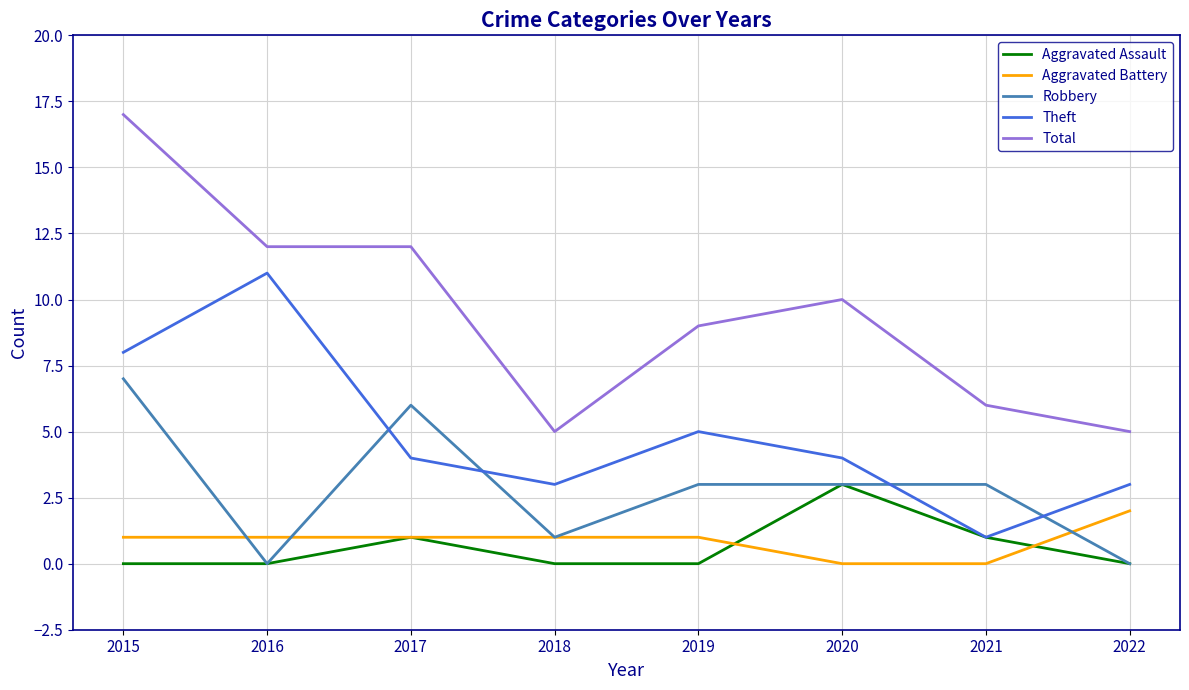

What is the difference between the Theft values at 2015 and 2018?

5